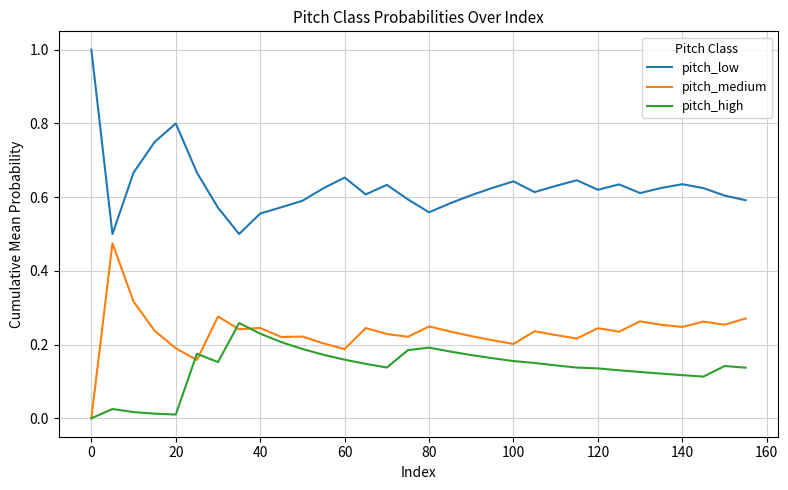

What are all the series names shown in the legend?

pitch_low, pitch_medium, pitch_high